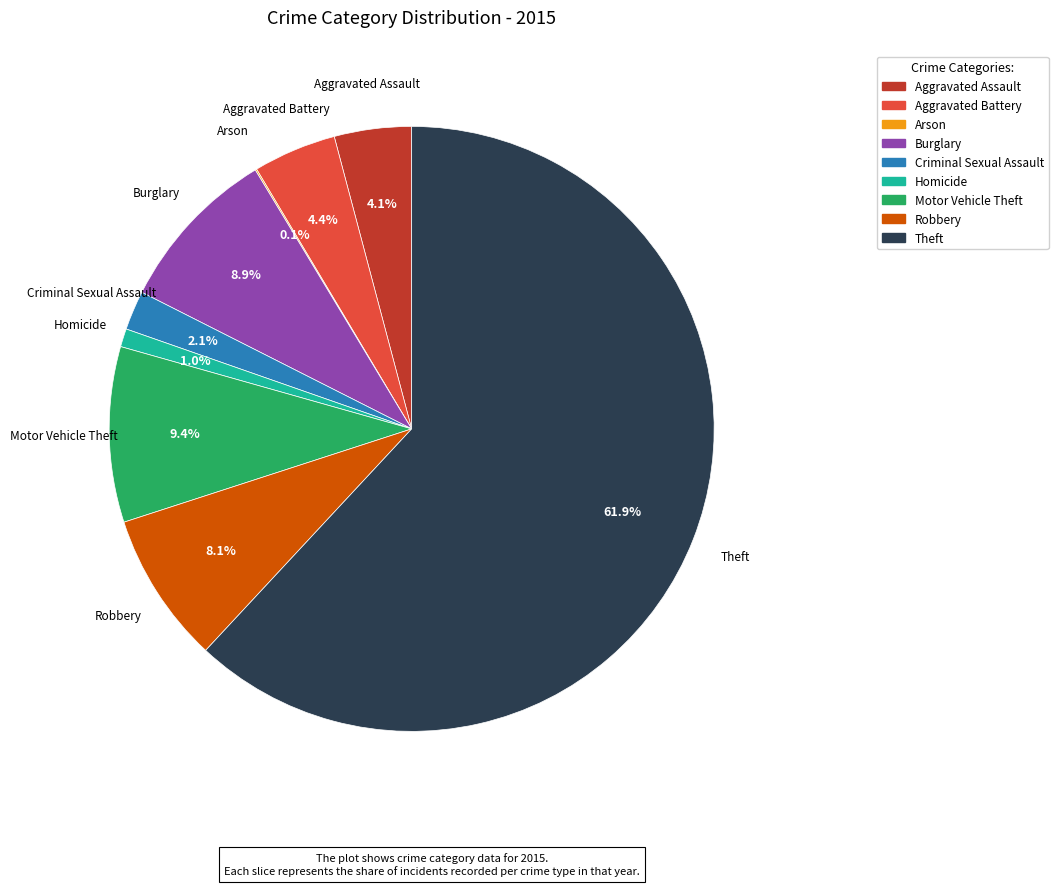

Do Aggravated Battery and Motor Vehicle Theft together represent more than half of the pie?

No